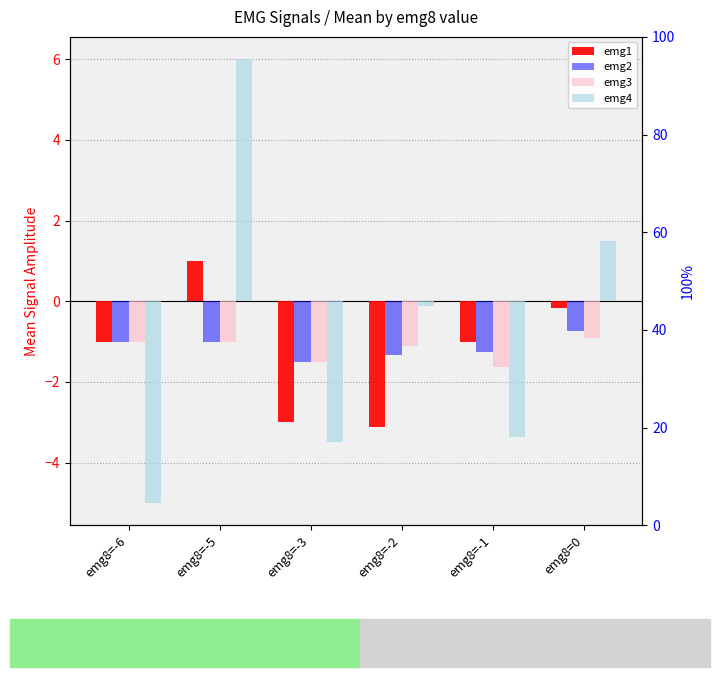

Which series changed the most between emg8=-6 and emg8=-5?

emg4